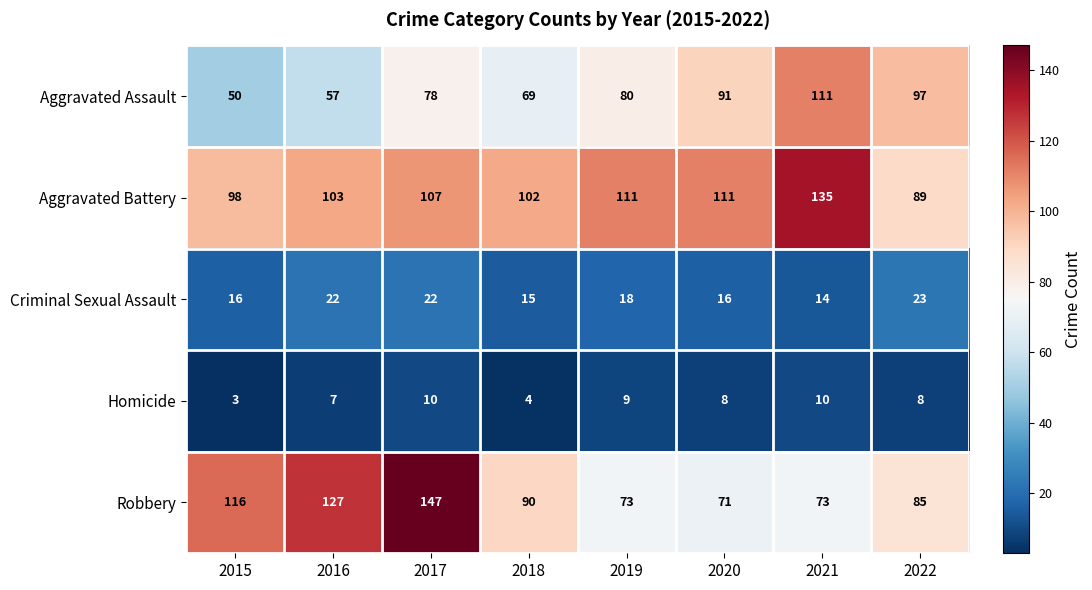

What is the total value across all series at 2021?

343